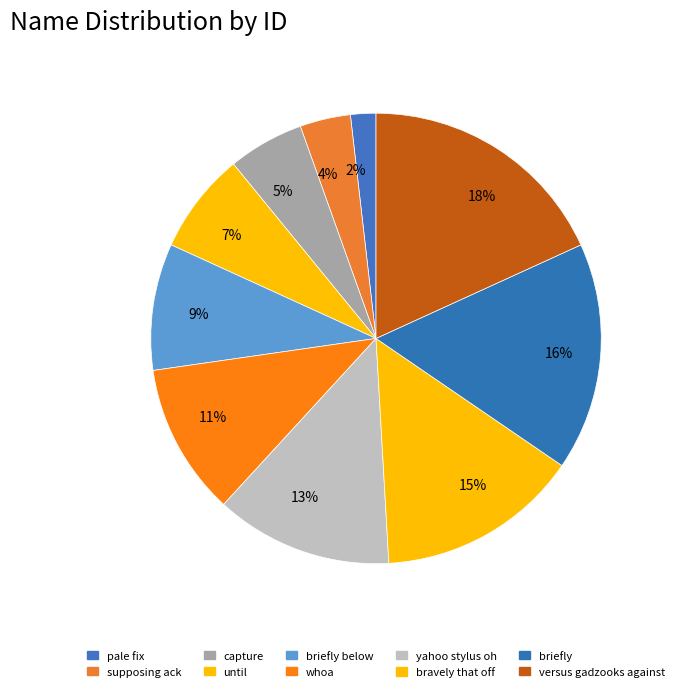

Rank the categories by value from lowest to highest.

pale fix, supposing ack, capture, until, briefly below, whoa, yahoo stylus oh, bravely that off, briefly, versus gadzooks against